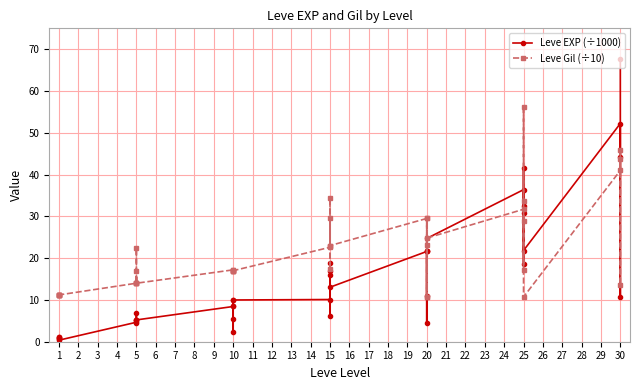

What is the greatest value displayed?

67.7